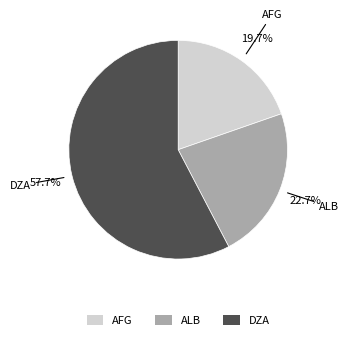

Is the sum of AFG and DZA greater than half?

Yes